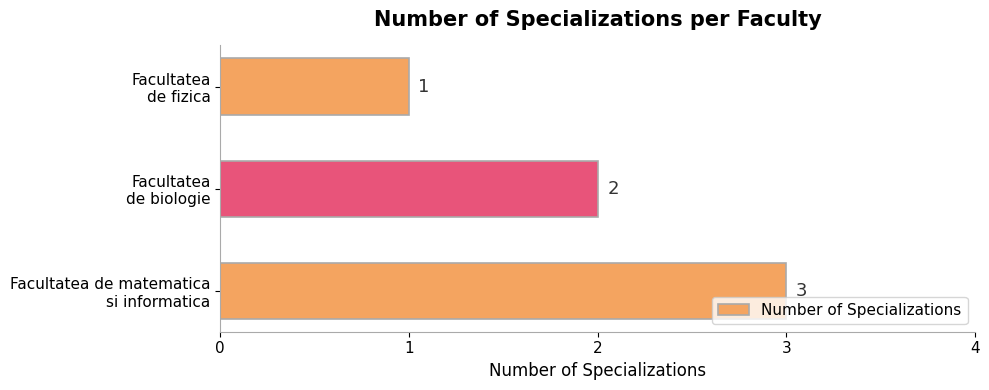

What is the maximum value shown in the chart?

3